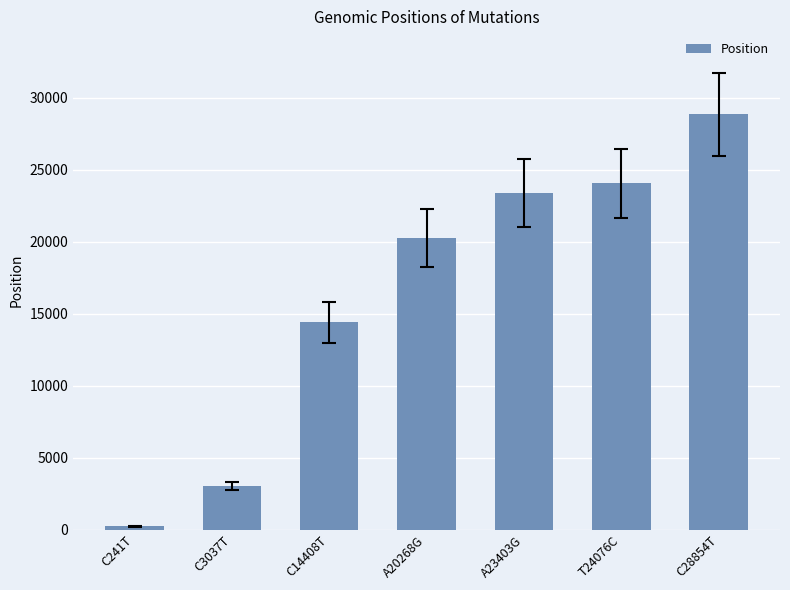

Reading left to right, transcribe all the data shown in this chart.

C241T=241	C3037T=3037	C14408T=14408	A20268G=20268	A23403G=23403	T24076C=24076	C28854T=28854